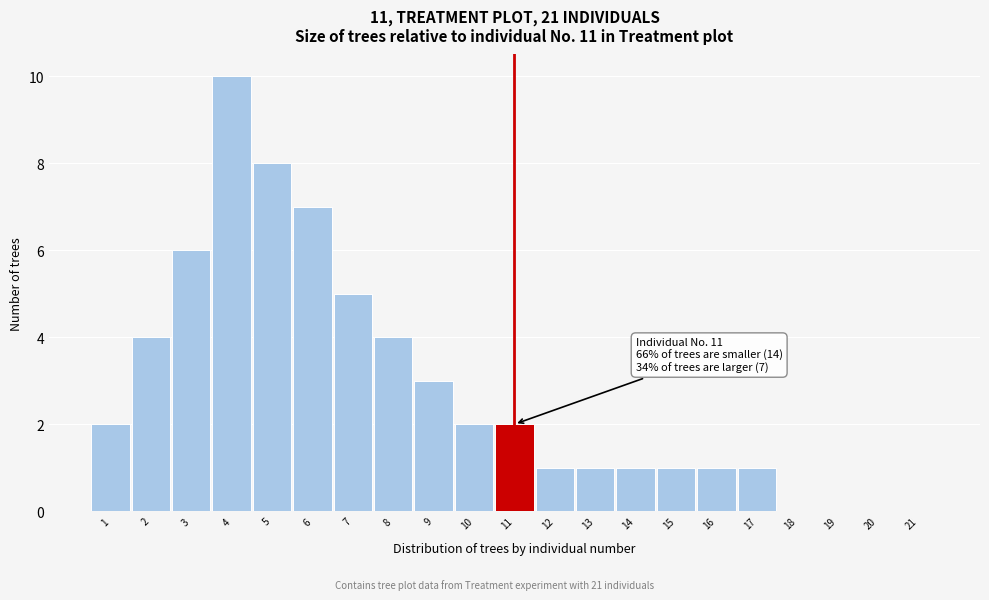

Reading left to right, what are all the values shown in this chart?

1=2	2=4	3=6	4=10	5=8	6=7	7=5	8=4	9=3	10=2	11=2	12=1	13=1	14=1	15=1	16=1	17=1	18=0	19=0	20=0	21=0